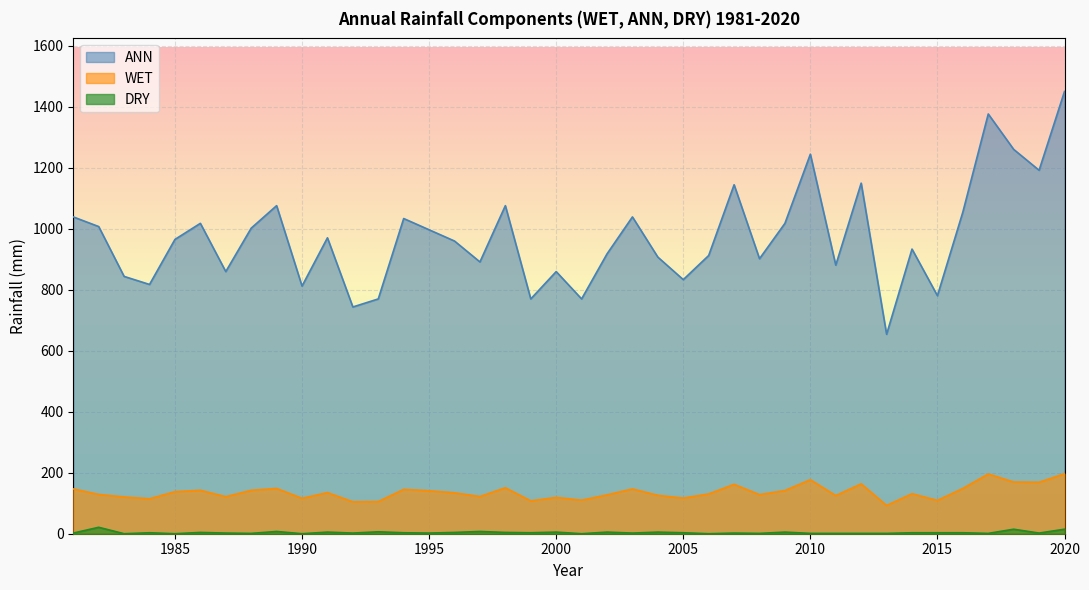

At how many categories does at least one series exceed 652?

40